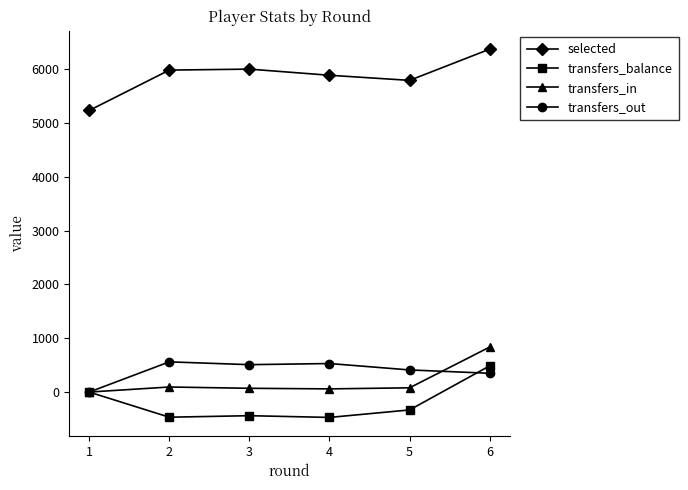

Which series changed the most between 1 and 2?

selected